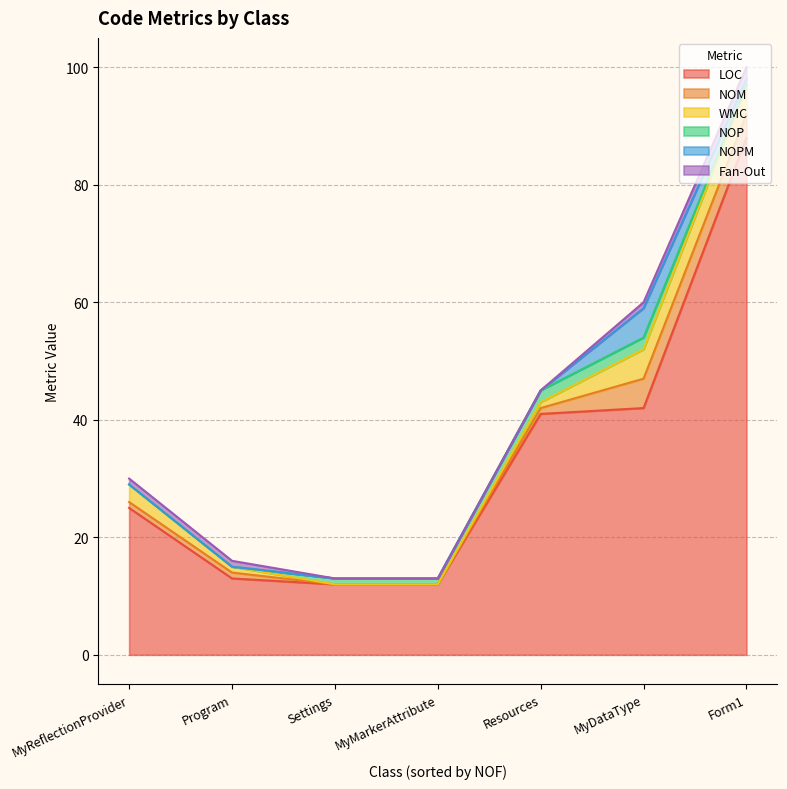

Is it true that WMC equals 1 at Resources?

True